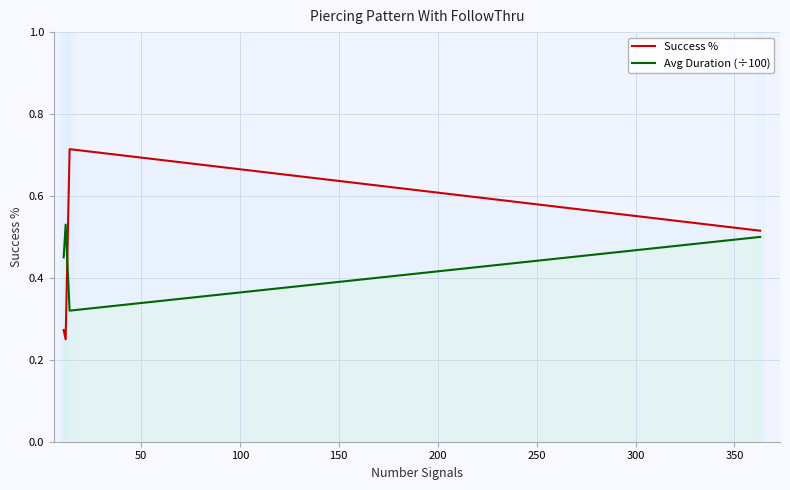

Rank the series by their maximum value, from highest to lowest.

Success %, Avg Duration (÷100)